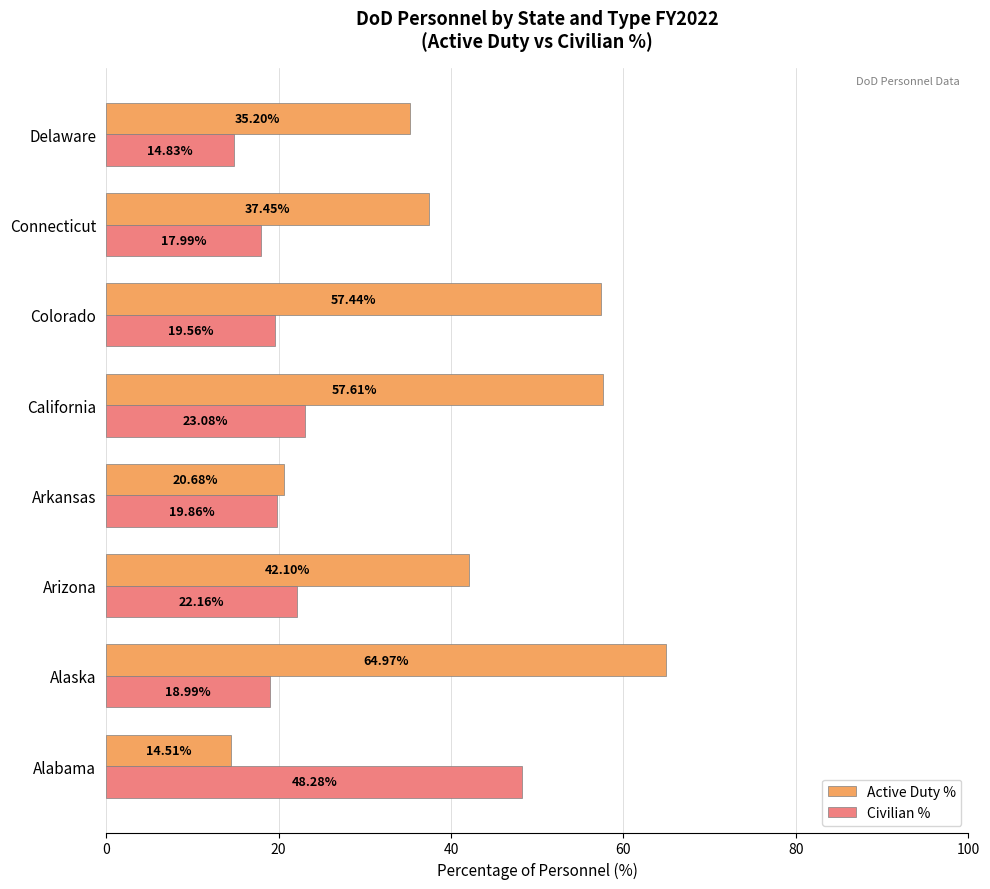

Which series has the widest spread of values?

Active Duty %